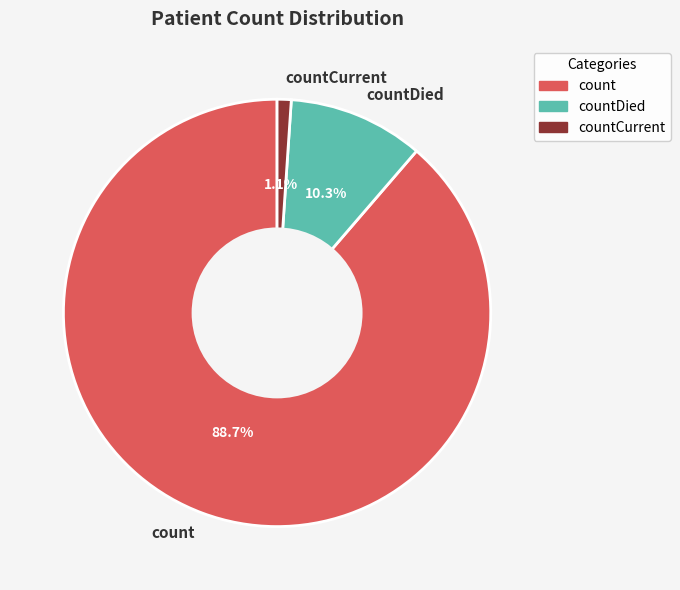

How many slices are in this pie chart?

3